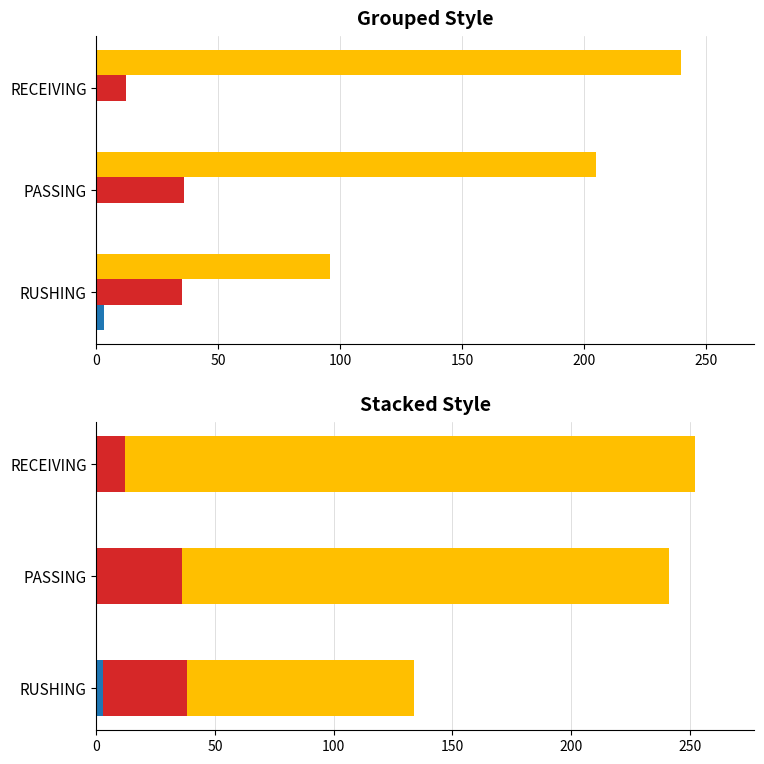

Rank the series by their maximum value, from lowest to highest.

TD, ATT, YDS